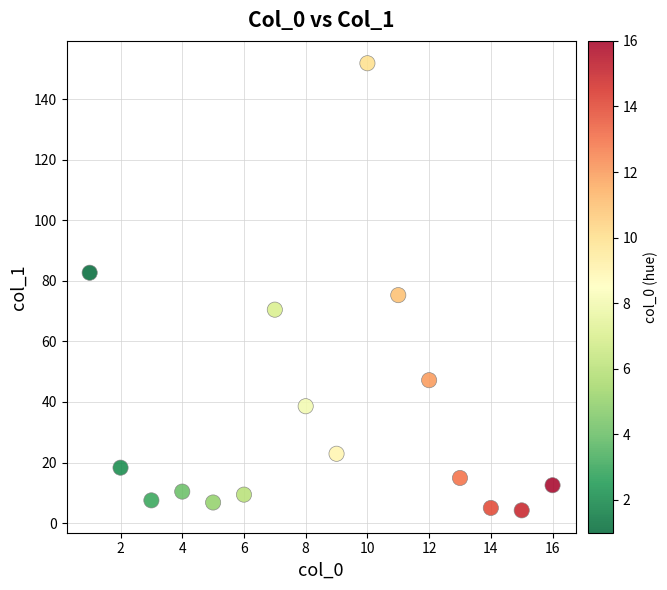

What is the range of Y values (max minus min)?

147.7